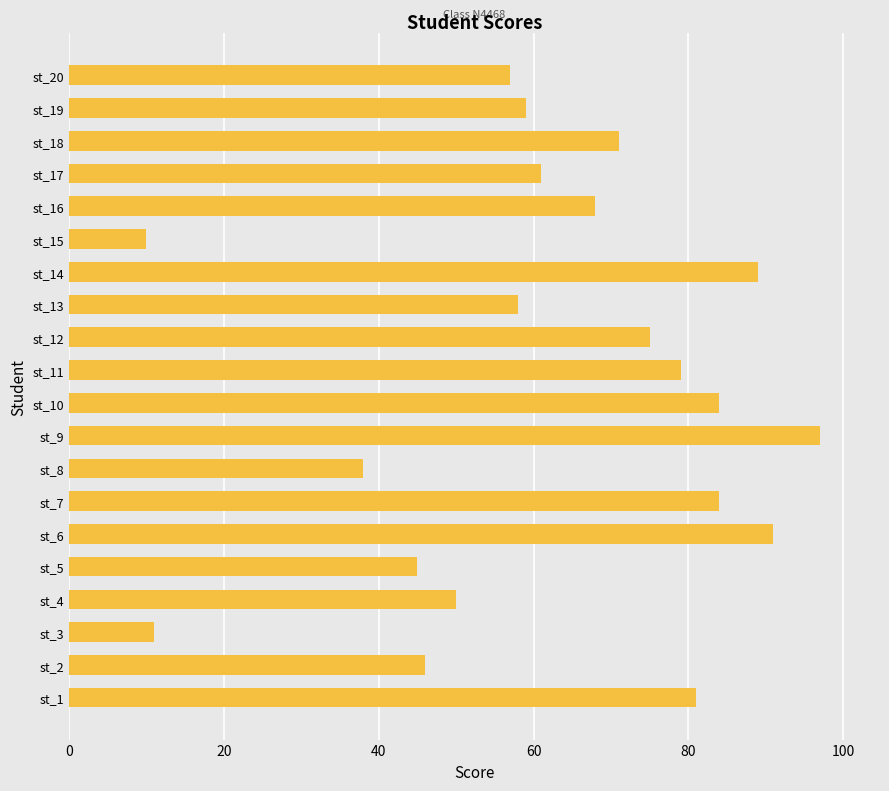

What is the sum of all values?

1254